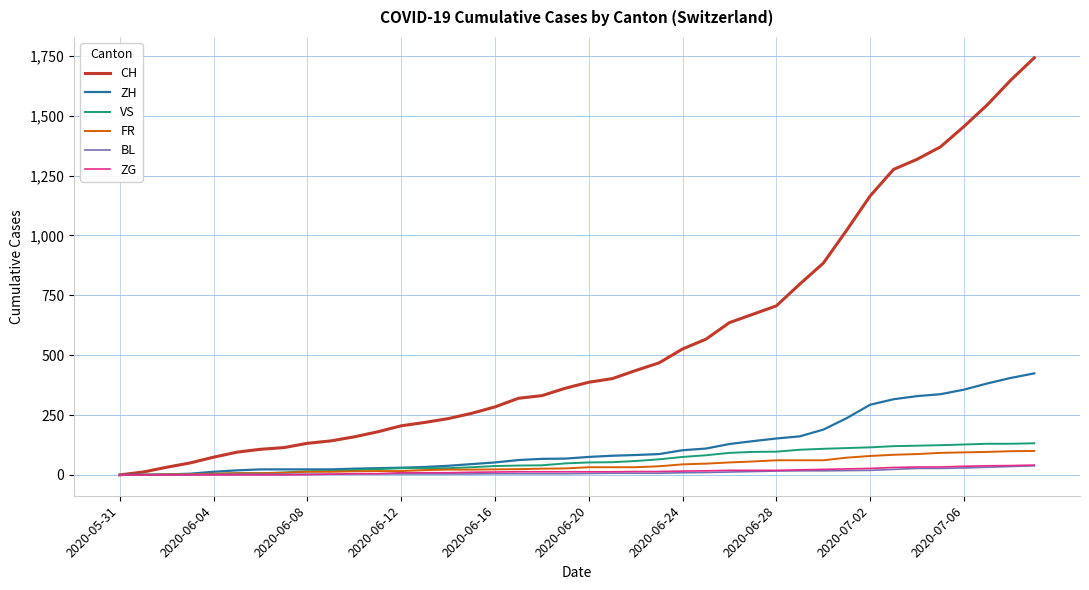

What is the greatest value displayed?

1742